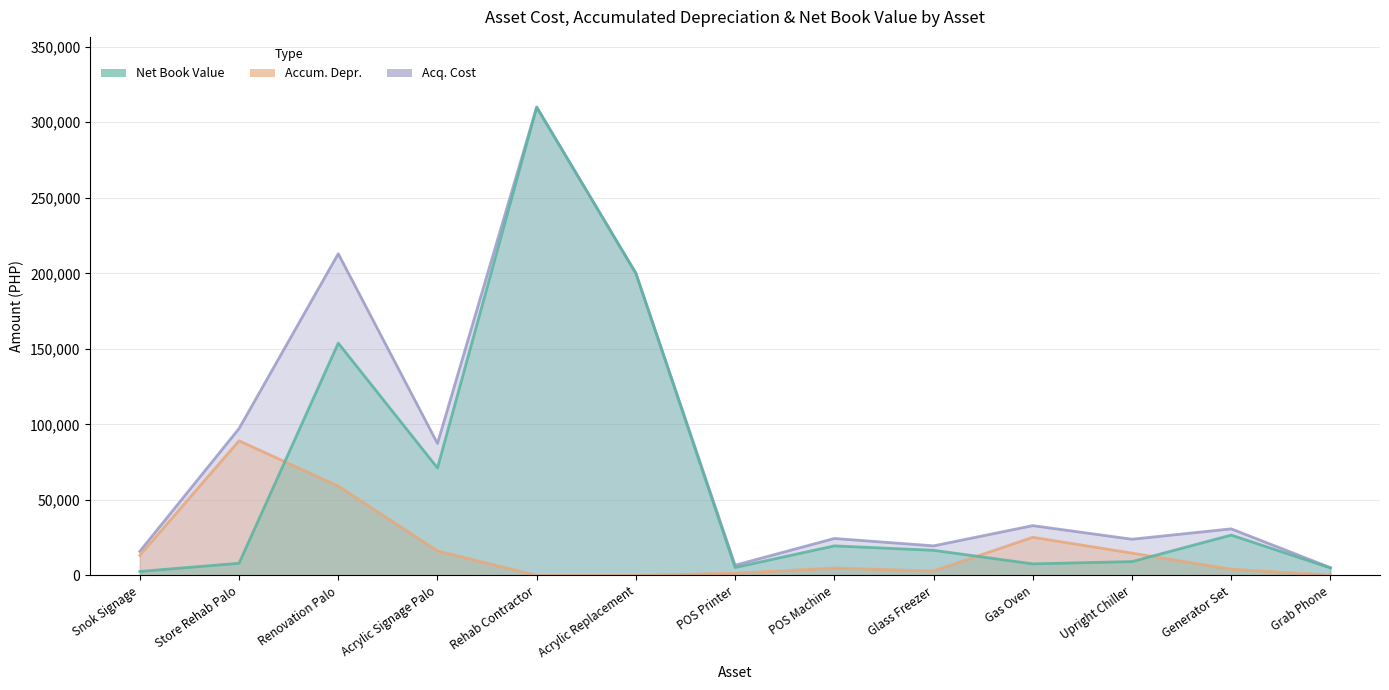

How many intersections are there between Net Book Value and Accum. Depr.?

3